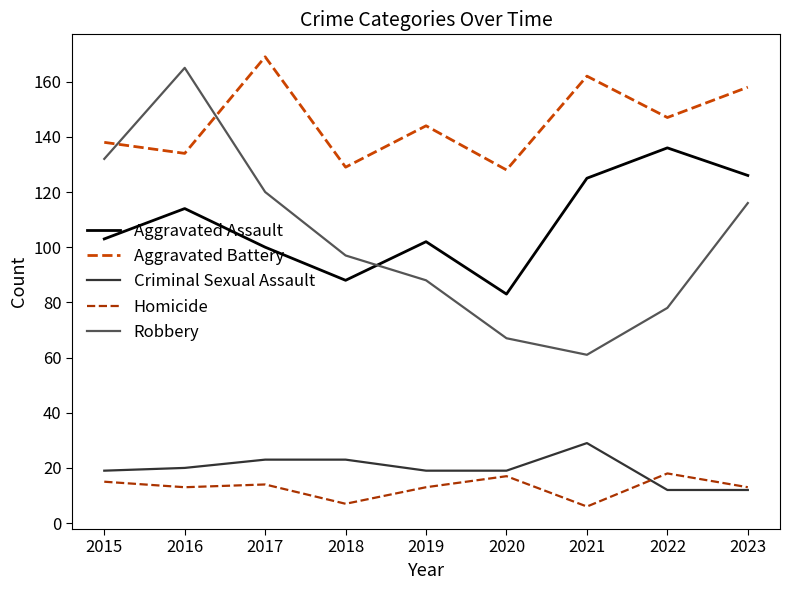

What are all the series names shown in the legend?

Aggravated Assault, Aggravated Battery, Criminal Sexual Assault, Homicide, Robbery